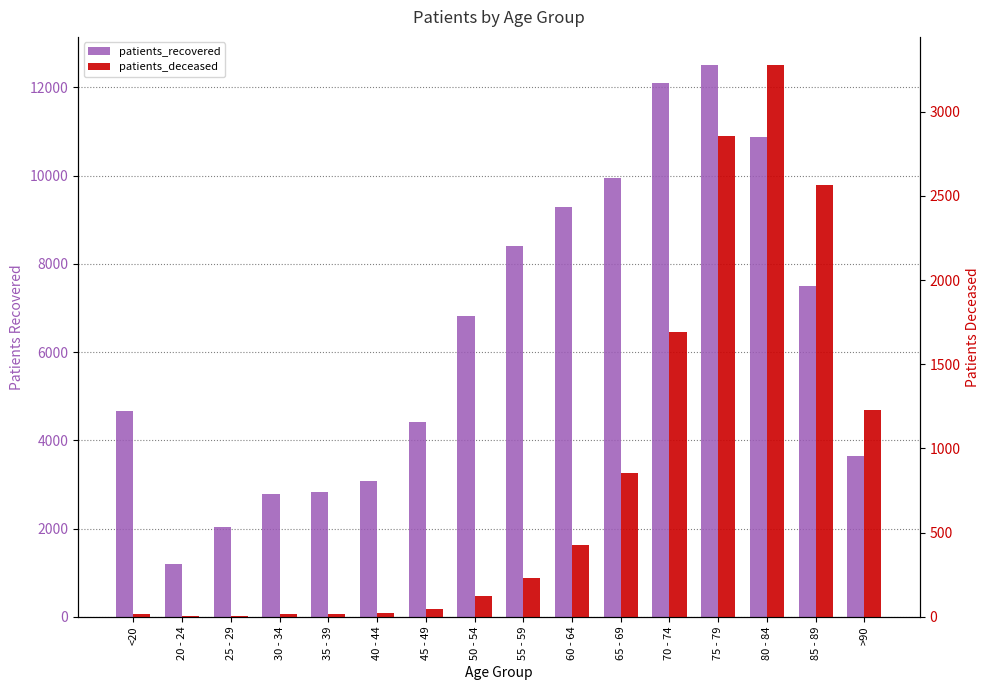

What is the label of the 4th bar from the right?

75 - 79